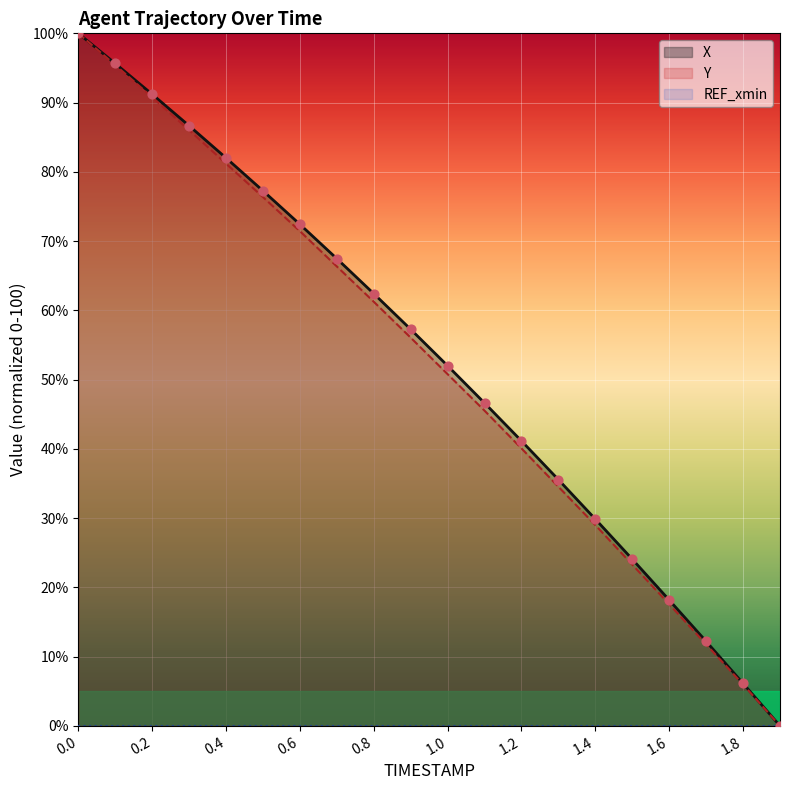

At how many categories does at least one series exceed 17?

17